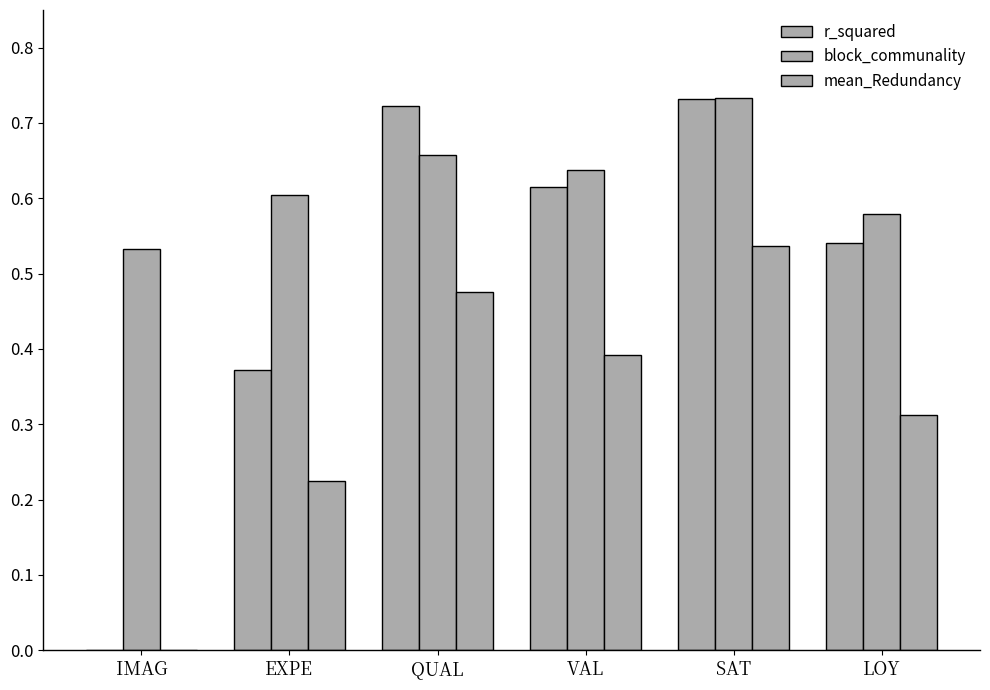

What is the label of the 2nd bar from the right?

SAT